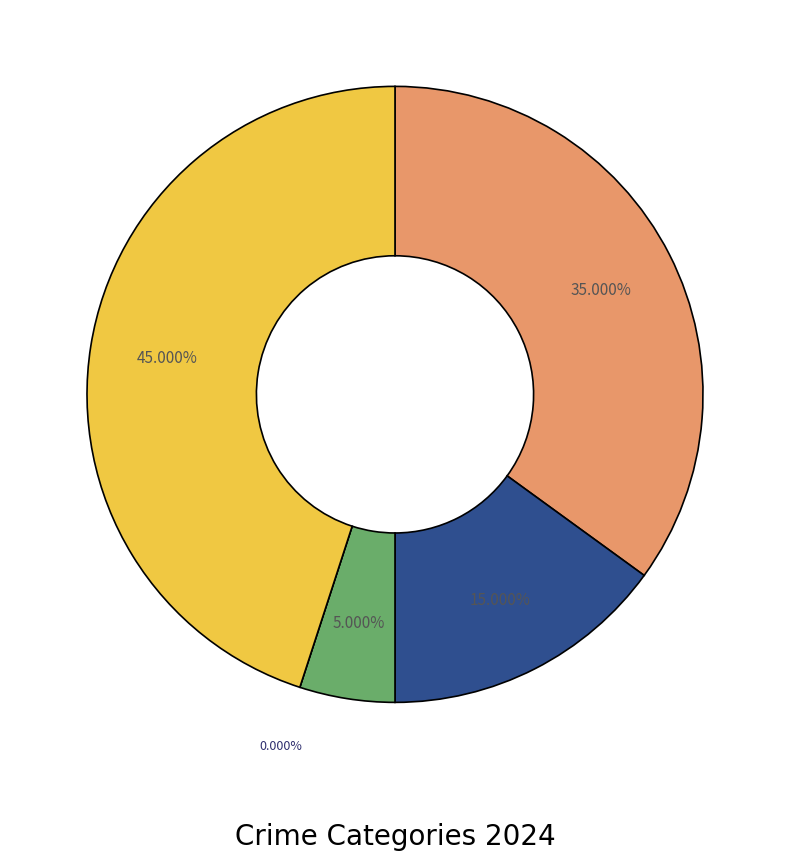

What is the largest slice in the pie chart?

Robbery